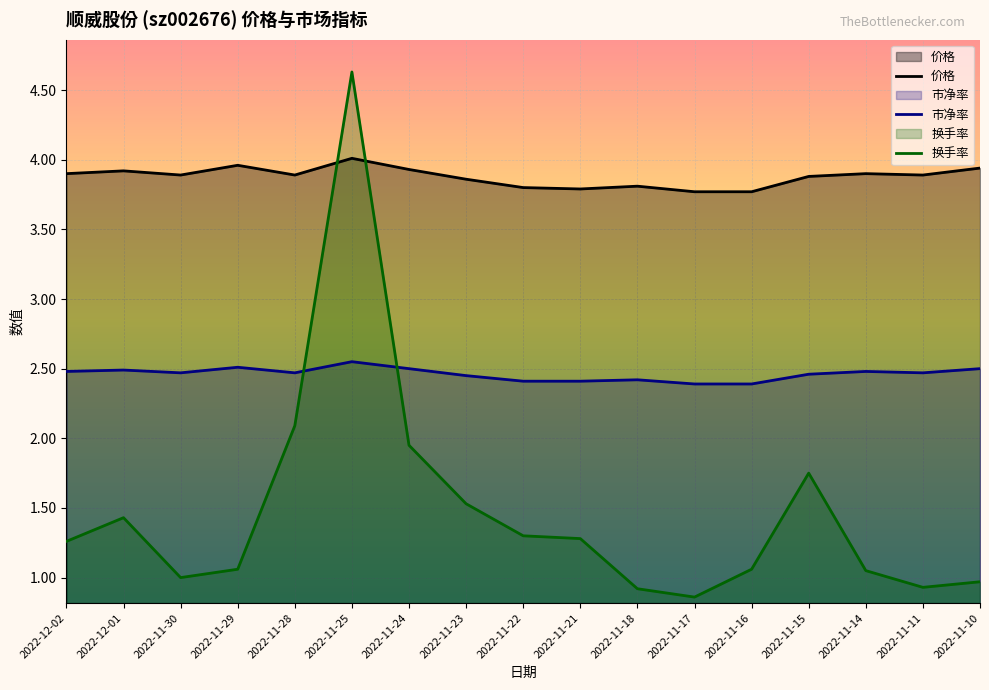

How many lines are shown in the chart?

3